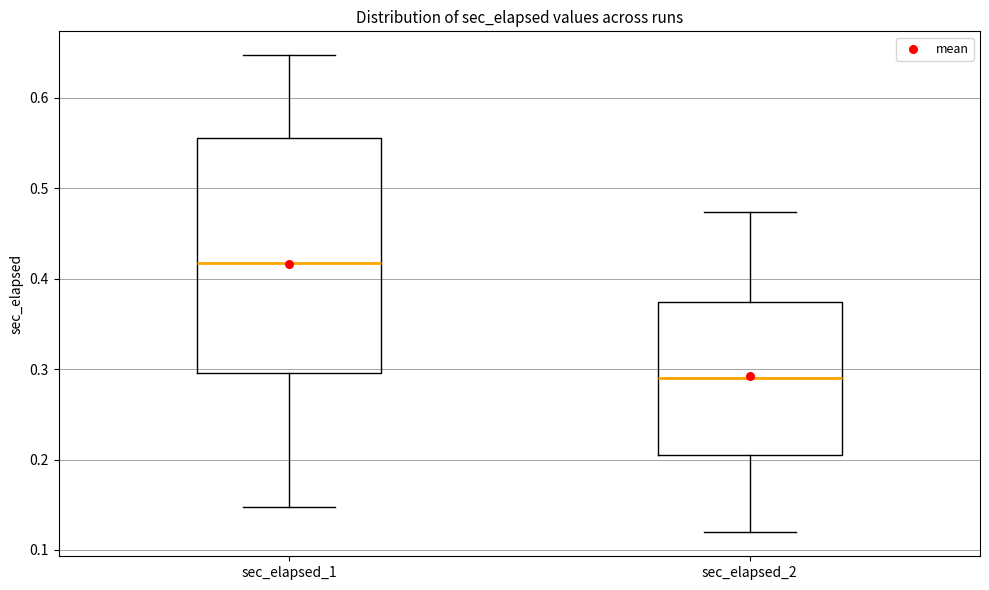

Reading left to right, transcribe this box plot: for each box, give where its median line is, the range the box spans, and where its two whiskers end, as read against the y-axis. The values are not printed on the chart, so give them approximately, as read against the axis.

sec_elapsed_1: median 0.42, box 0.30 to 0.56, whiskers 0.15 to 0.65
sec_elapsed_2: median 0.29, box 0.20 to 0.37, whiskers 0.12 to 0.47